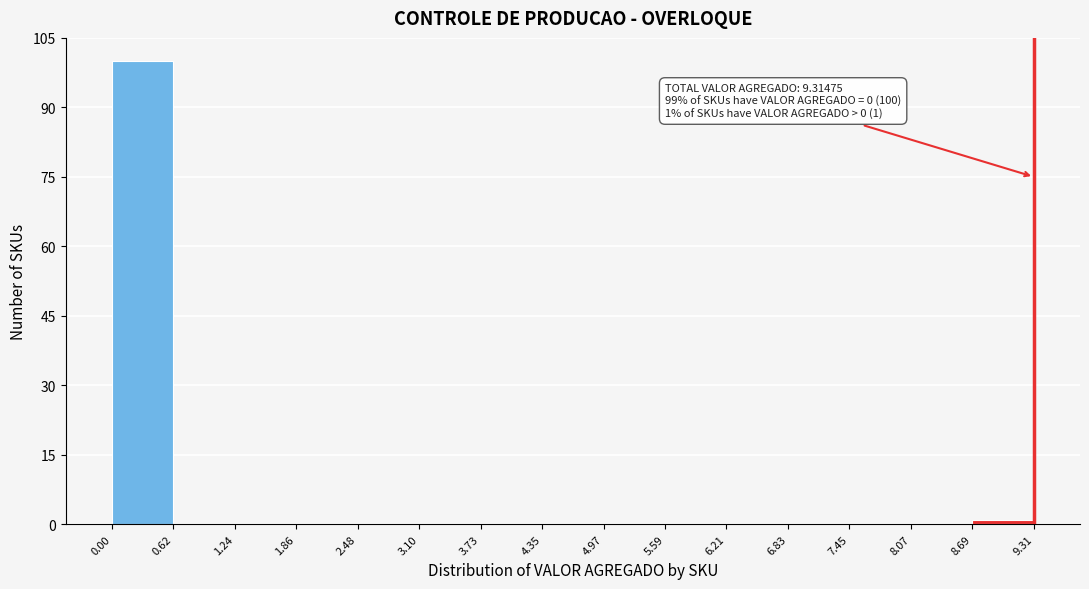

Over which range of the x-axis is the bar tallest?

0.00 to 0.62